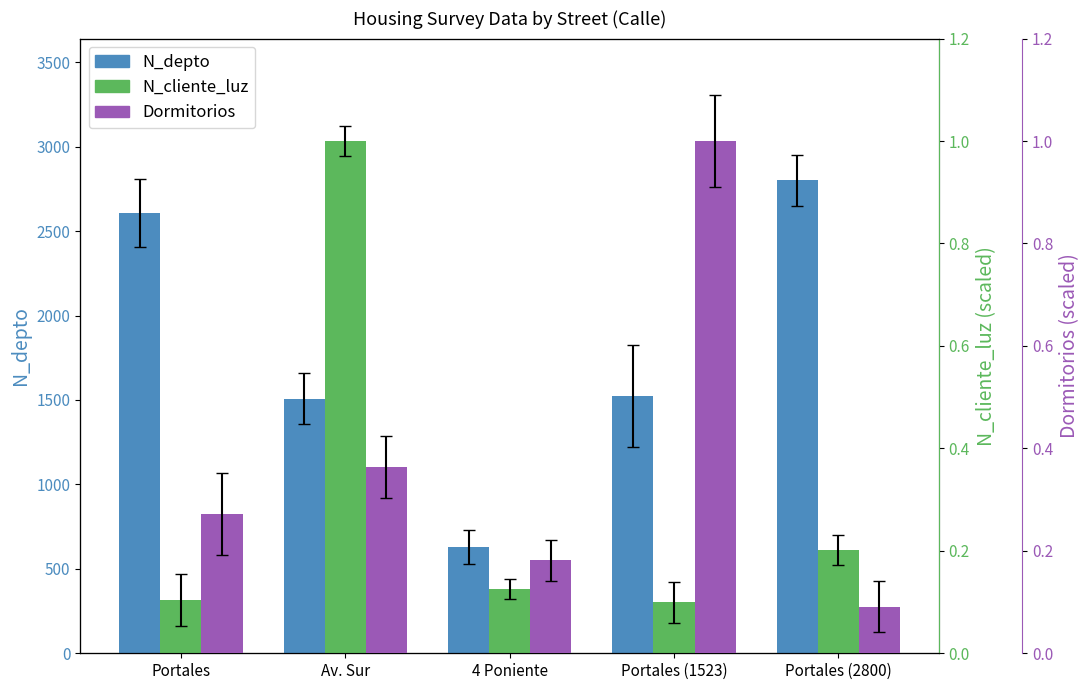

The value of N_cliente_luz at Portales is 0.1. True or false?

False